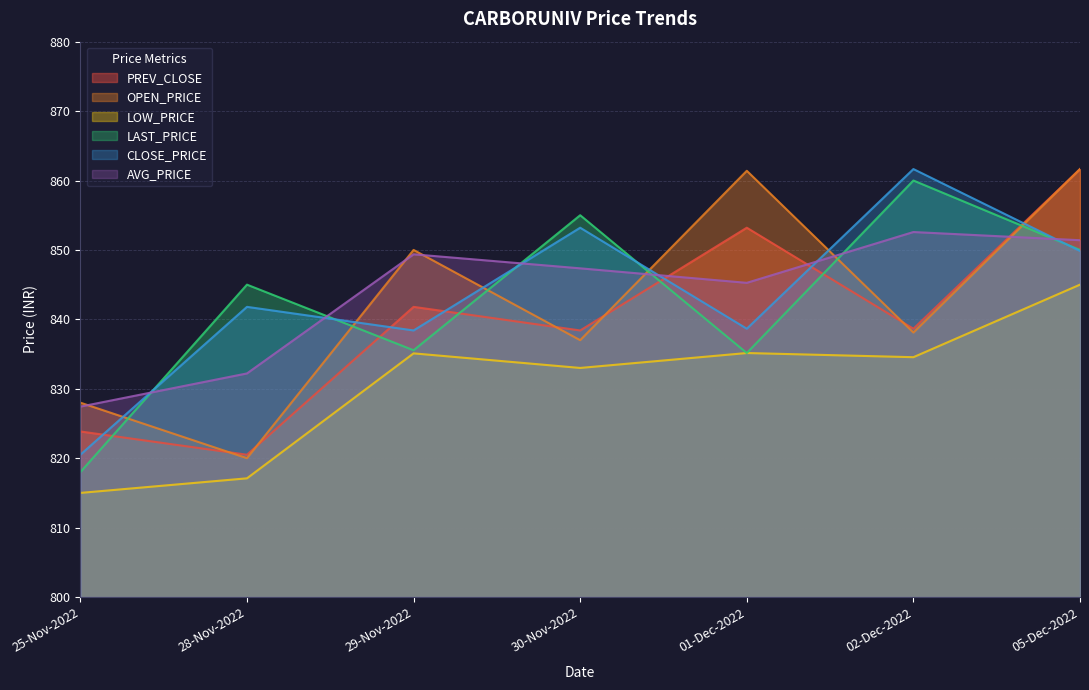

What is the value of the LAST_PRICE point at the 4th from the left?

855.0